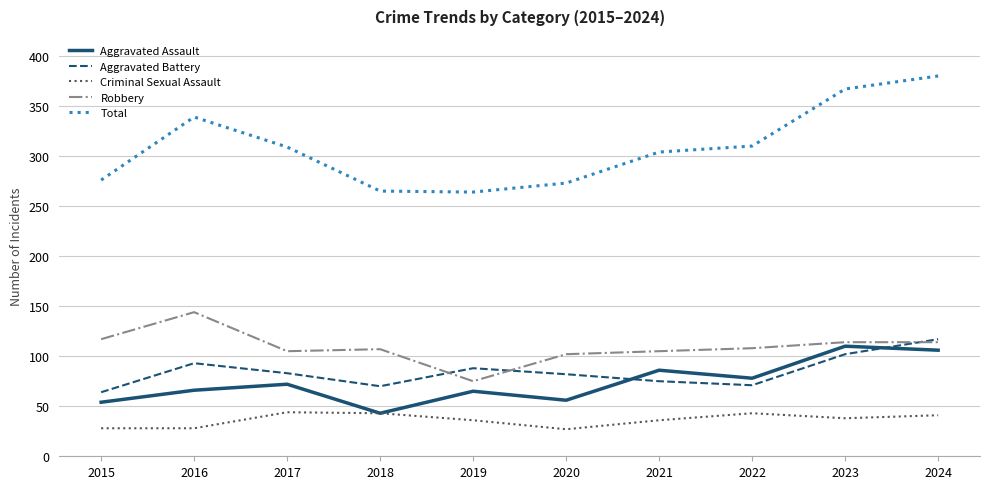

True or false: Aggravated Battery and Criminal Sexual Assault cross at least once.

False